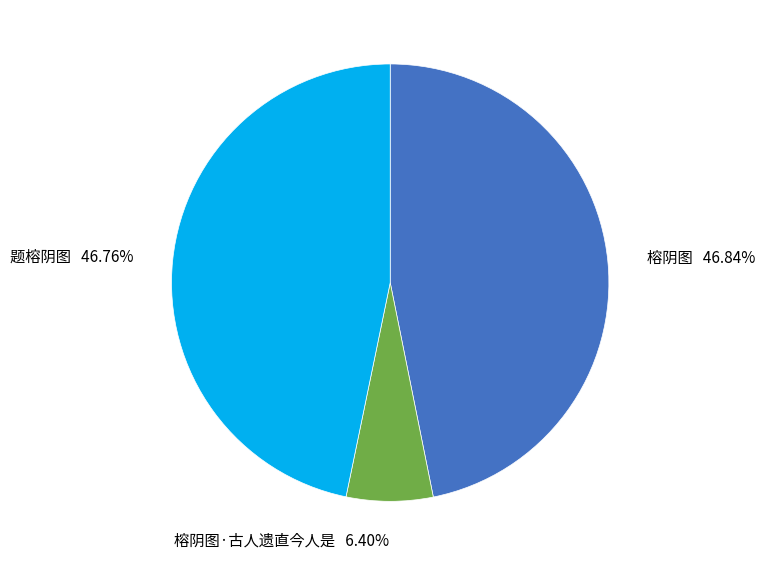

Is there a majority slice in this chart?

No